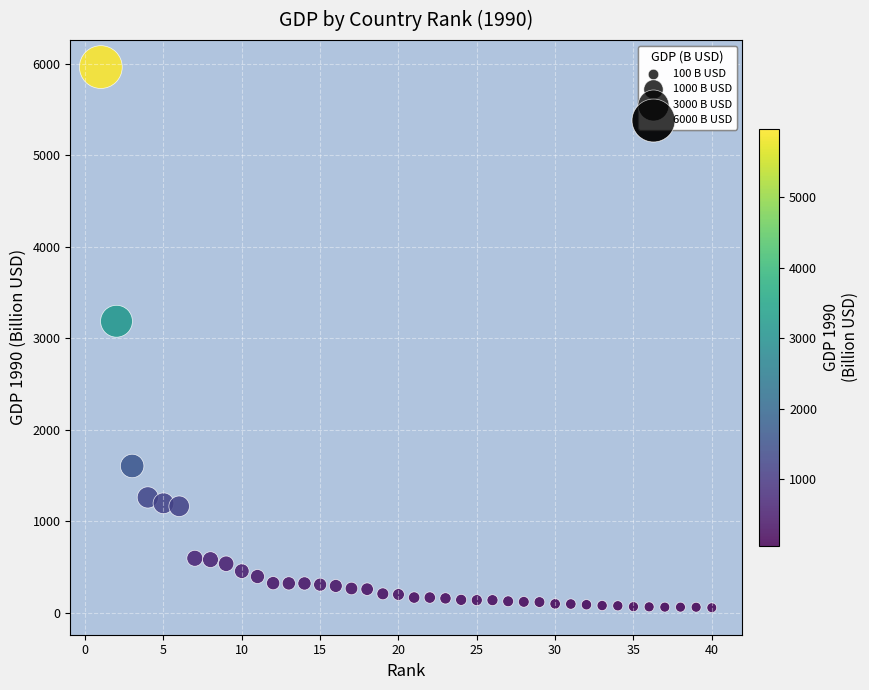

What is the range of Y values (max minus min)?

5907.1